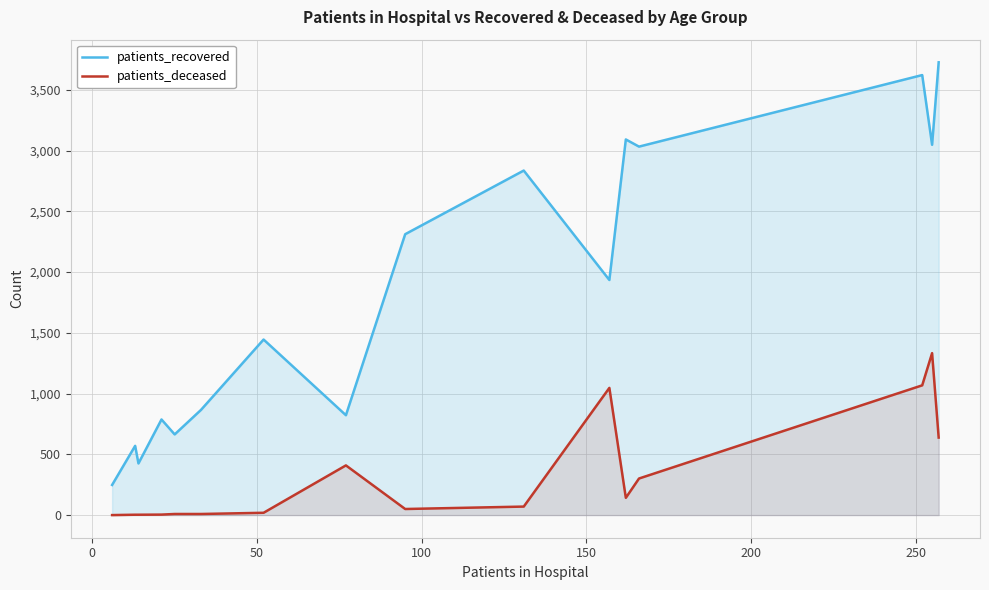

What is the greatest value displayed?

3727